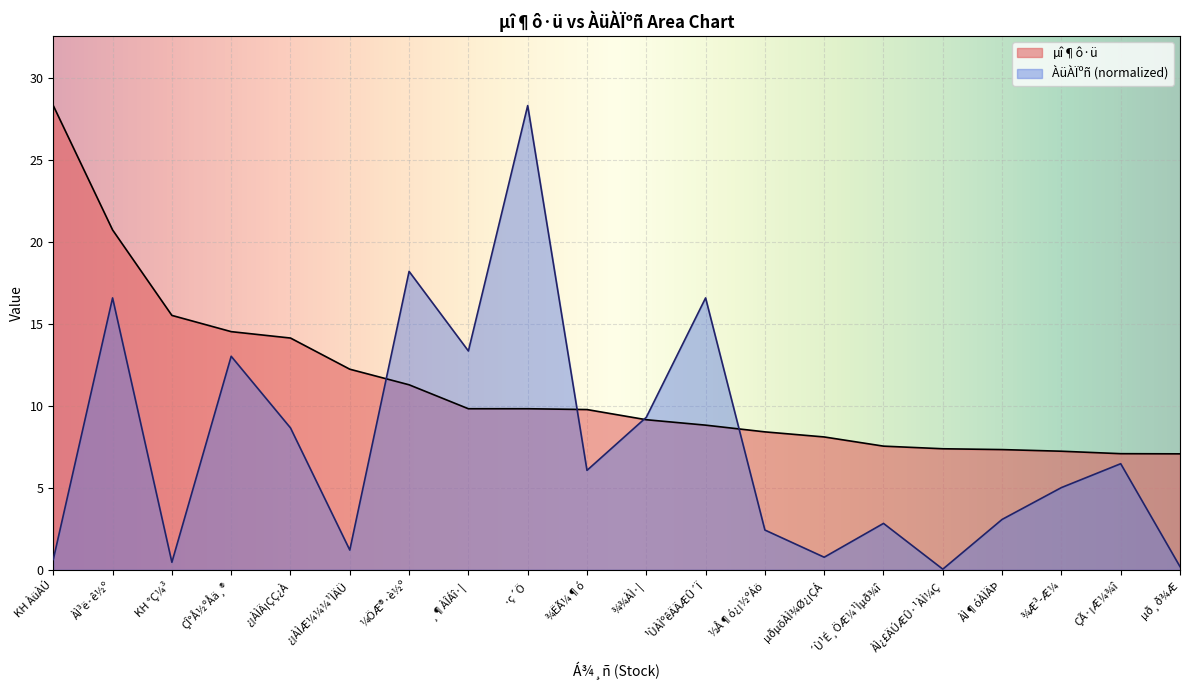

True or false: µî¶ô·ü has more than 0 interior local peaks.

False